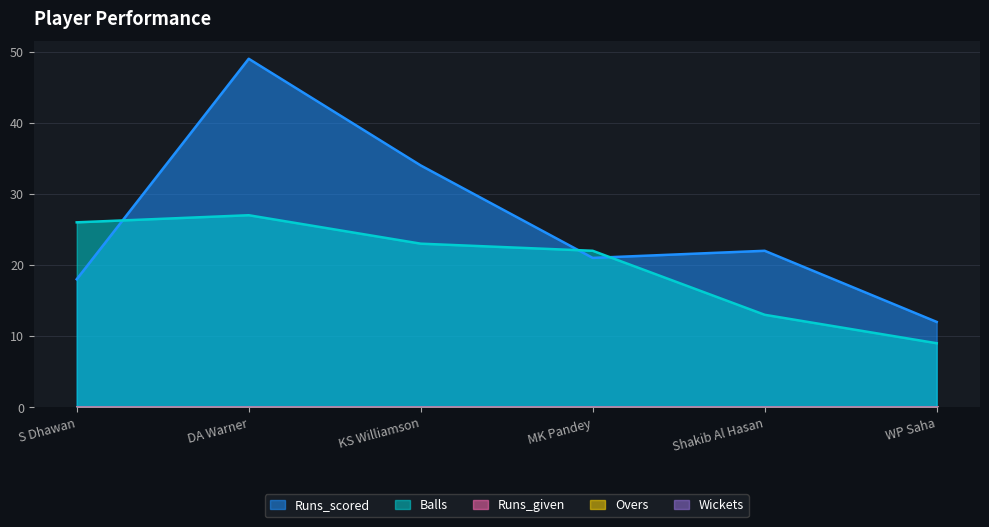

Which series has the largest total across all categories?

Runs_scored